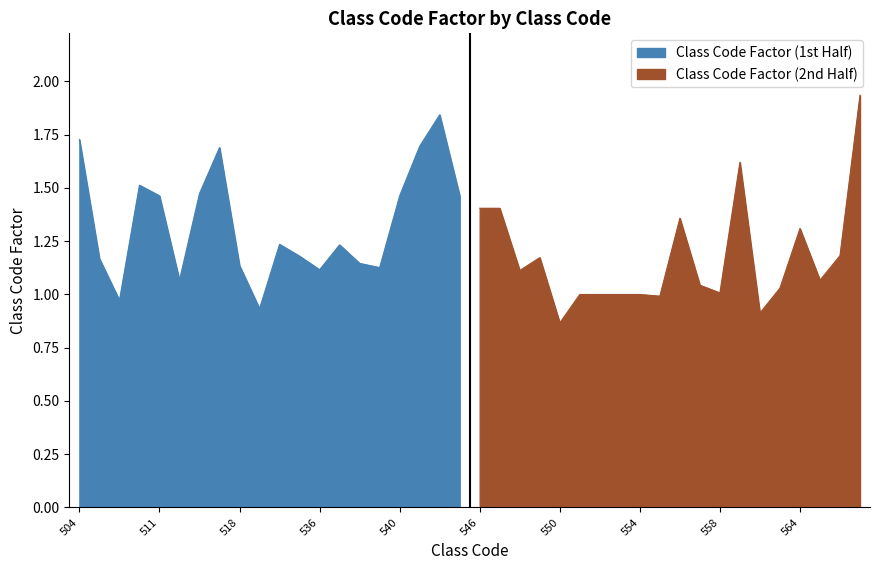

At which label is the value closest to 1?

551